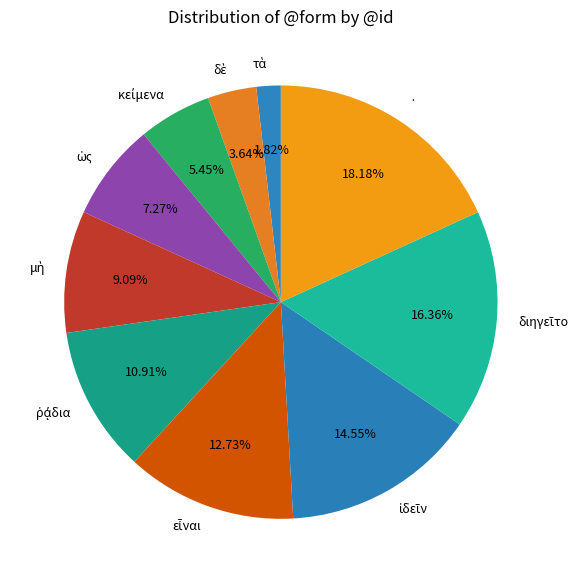

Which slice is the largest?

·